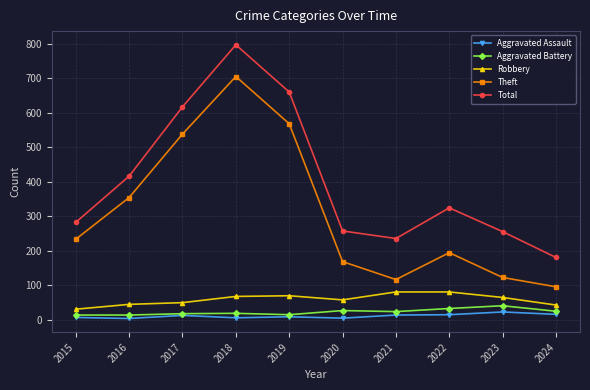

Where is Theft nearest to the value 400?

2016